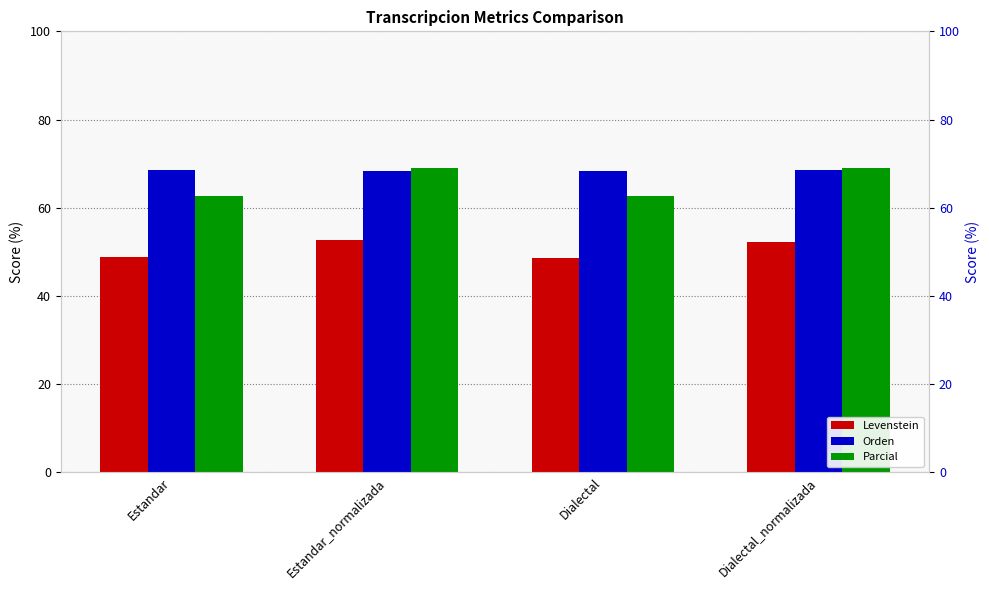

What is the difference between the second highest and minimum values in the Levenstein series?

3.8